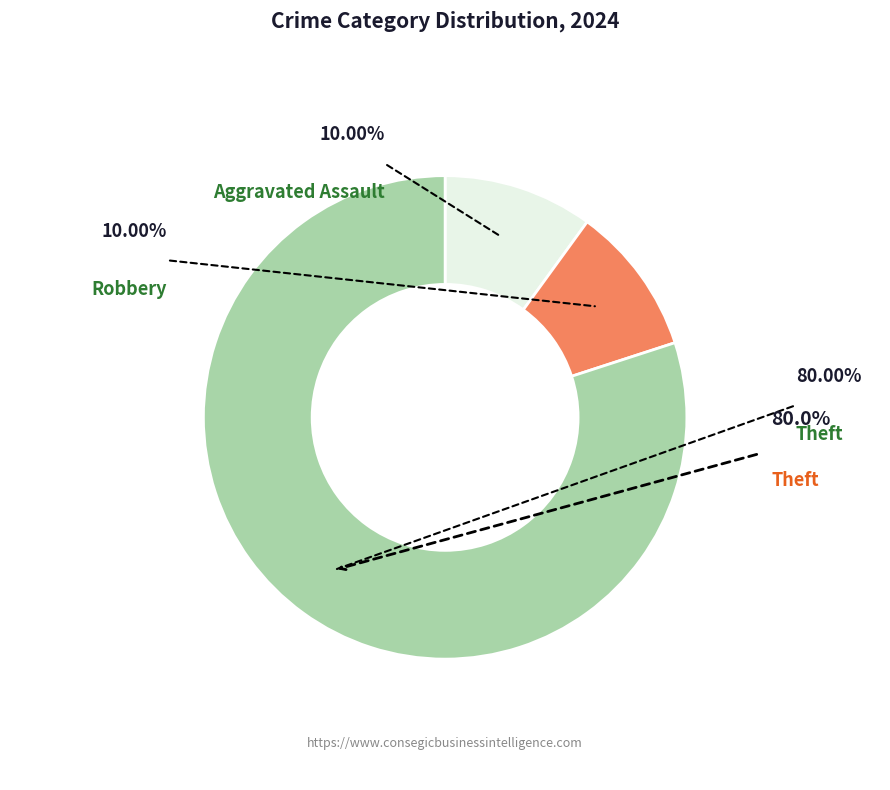

Is it true that Aggravated Battery is 10% of the pie?

False